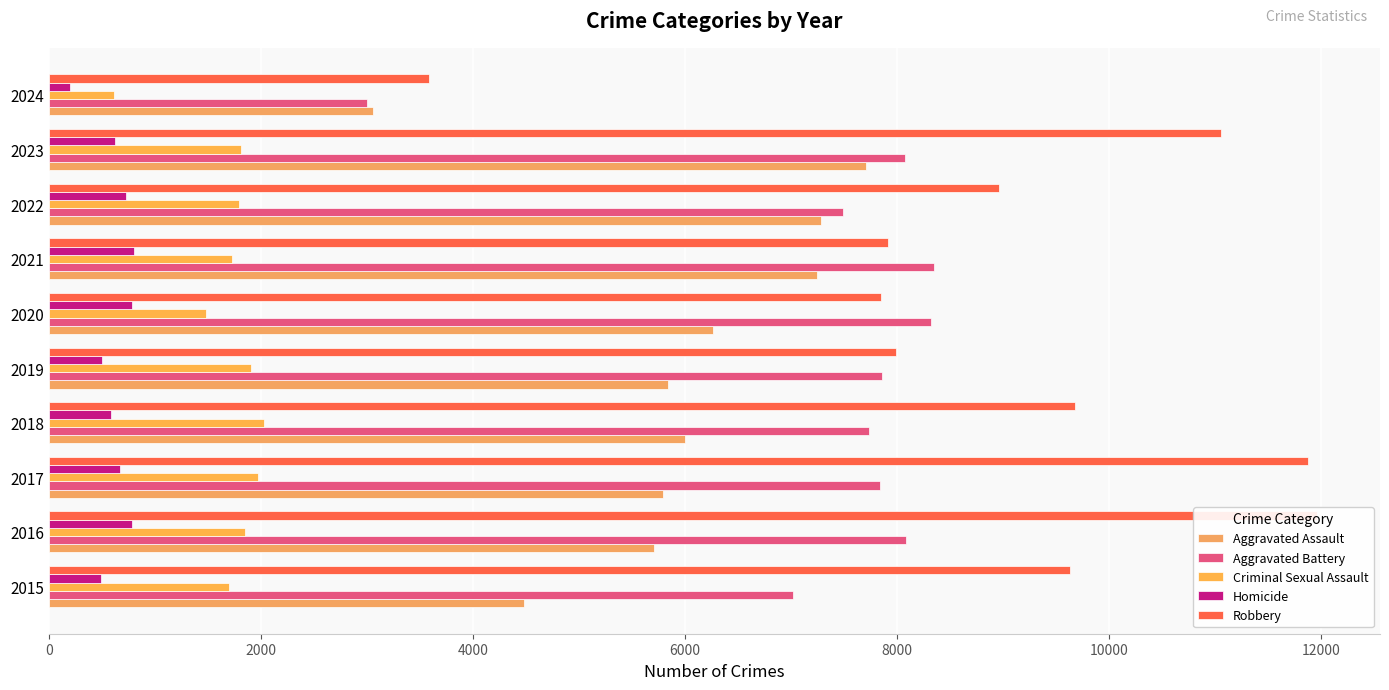

Is the value of Homicide at 2021 greater than the value of Robbery at 2017?

No